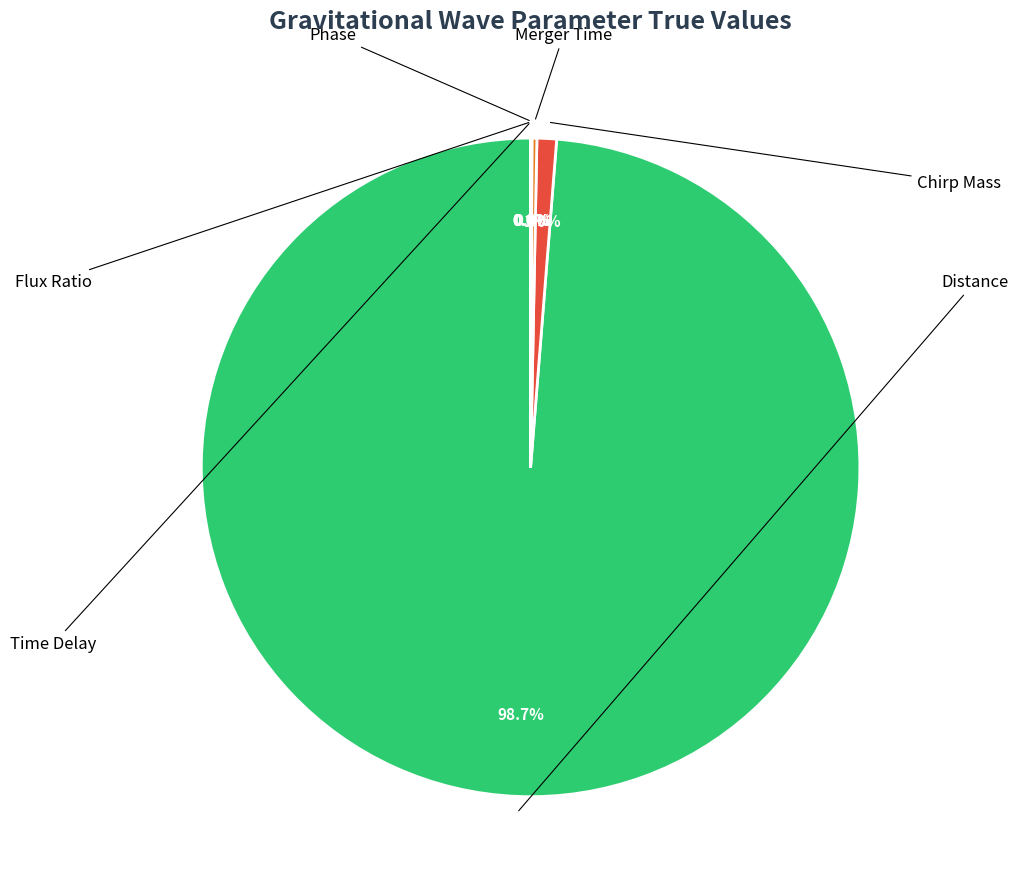

Is there any slice that represents more than half of the pie?

Yes